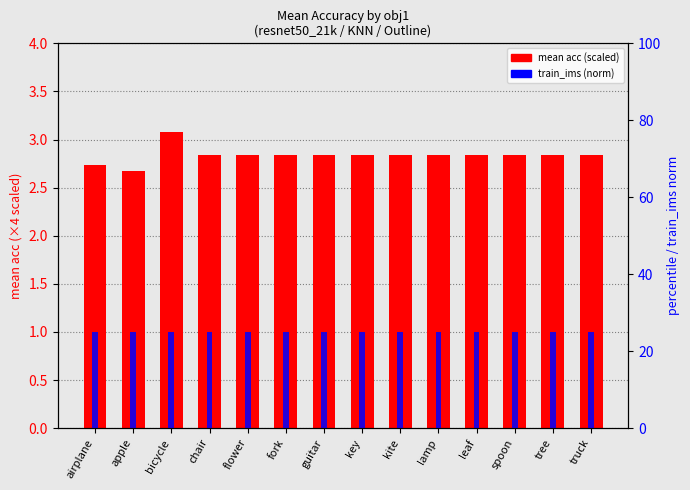

Which series has the widest spread of values?

mean acc (scaled)